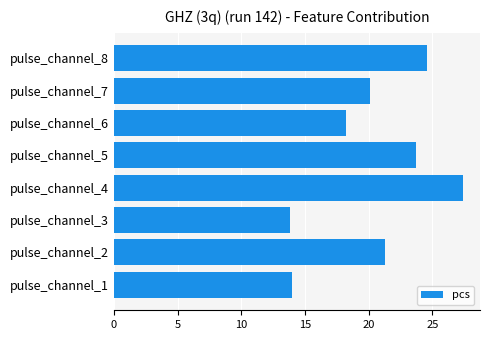

How many series are shown in this chart?

1